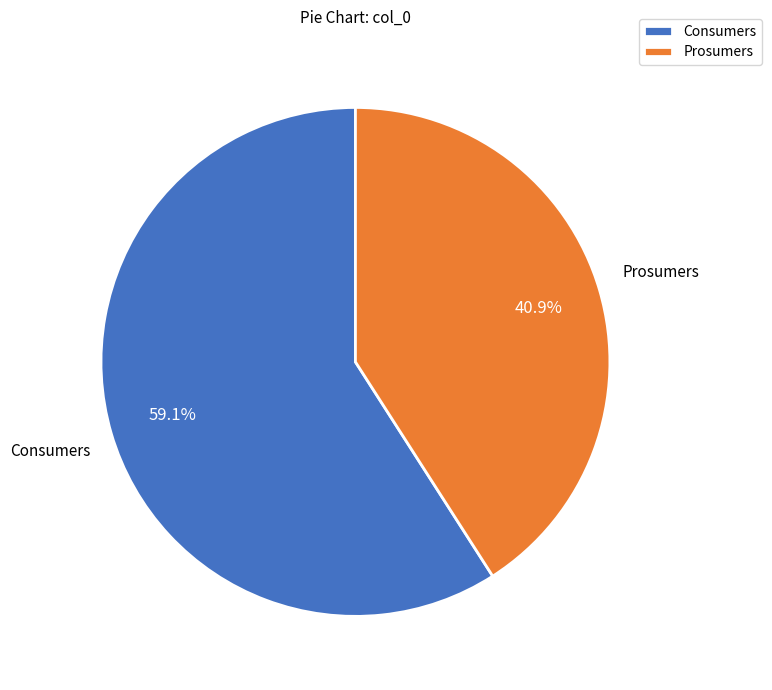

Which slice is the largest?

Consumers